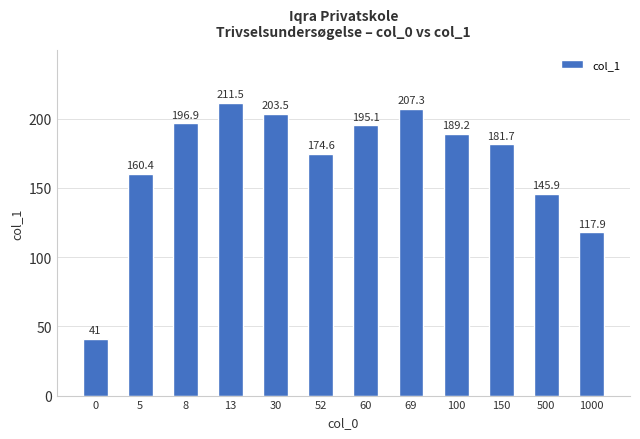

Rank the categories by value from highest to lowest.

13, 69, 30, 8, 60, 100, 150, 52, 5, 500, 1000, 0